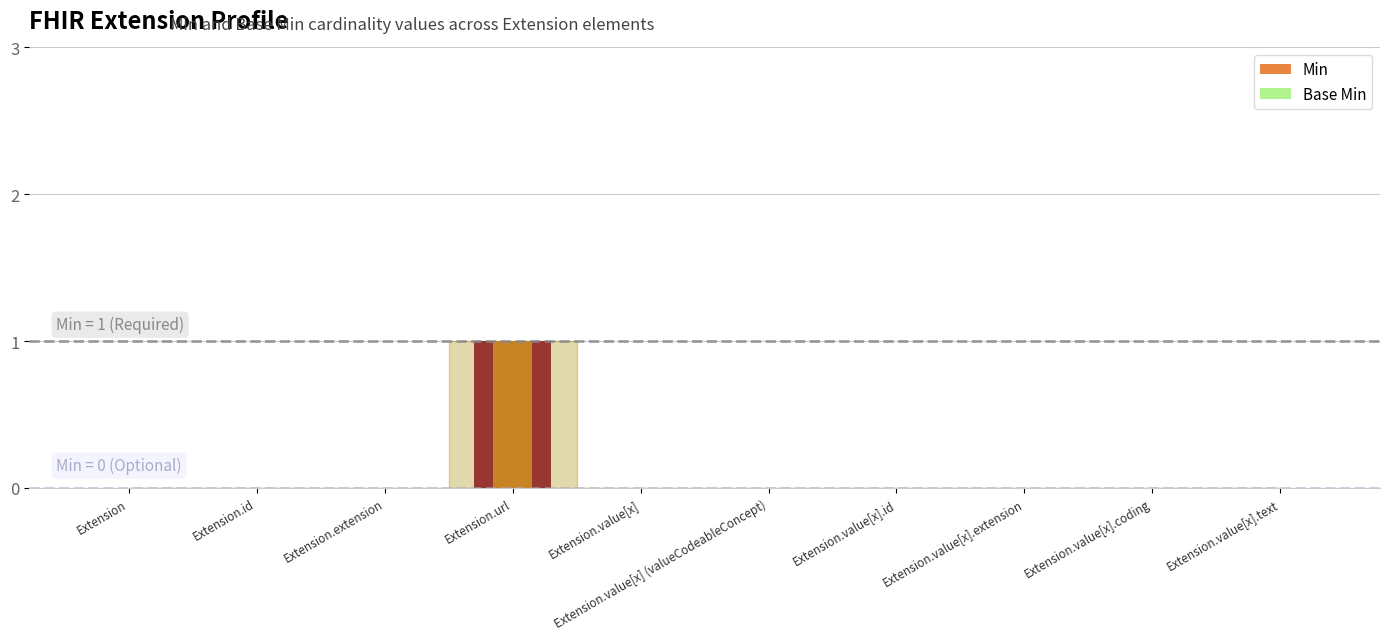

List the series in order of their peak value, highest first.

Min, Base Min